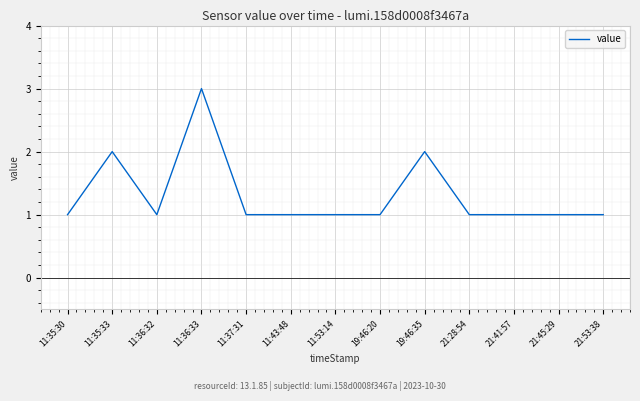

What is the greatest value displayed?

3